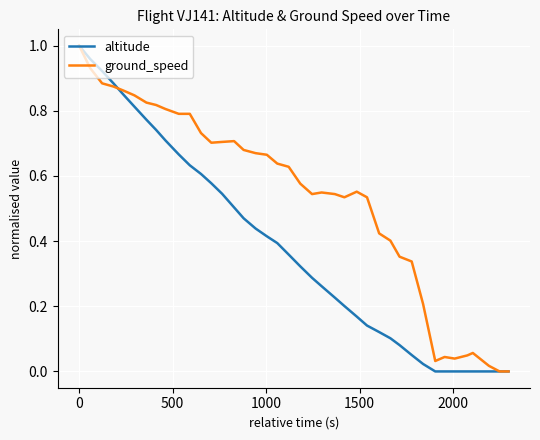

Rank the series by their average value, from lowest to highest.

altitude, ground_speed